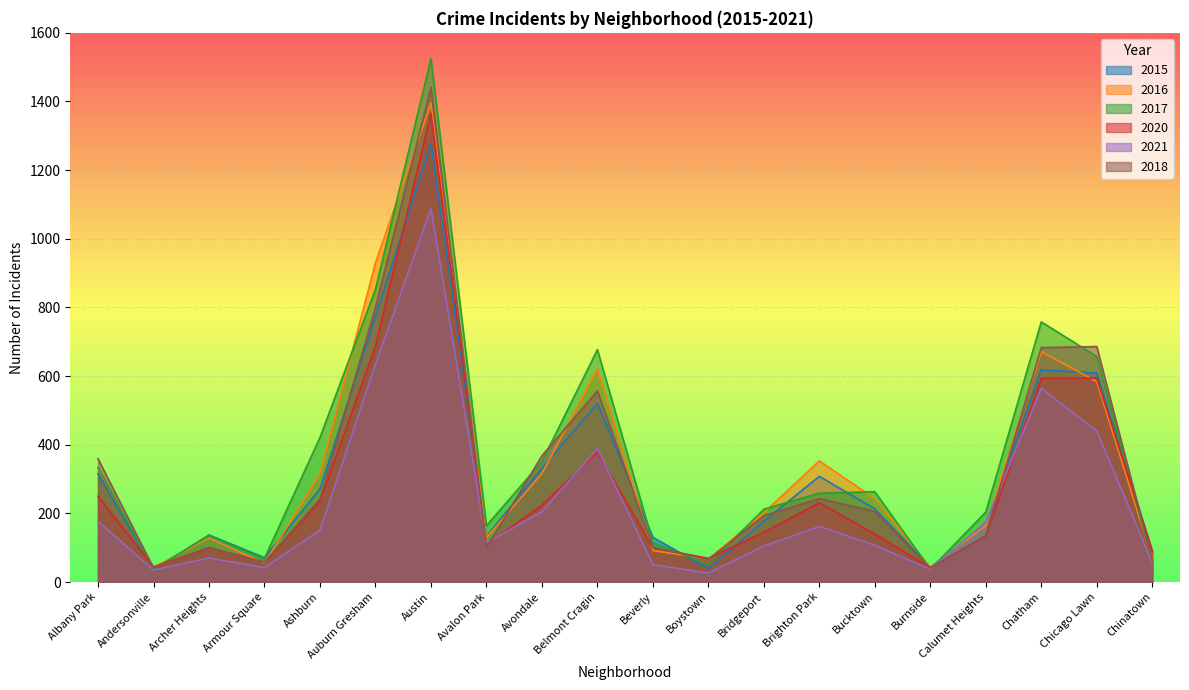

How many distinct data groups are displayed?

6